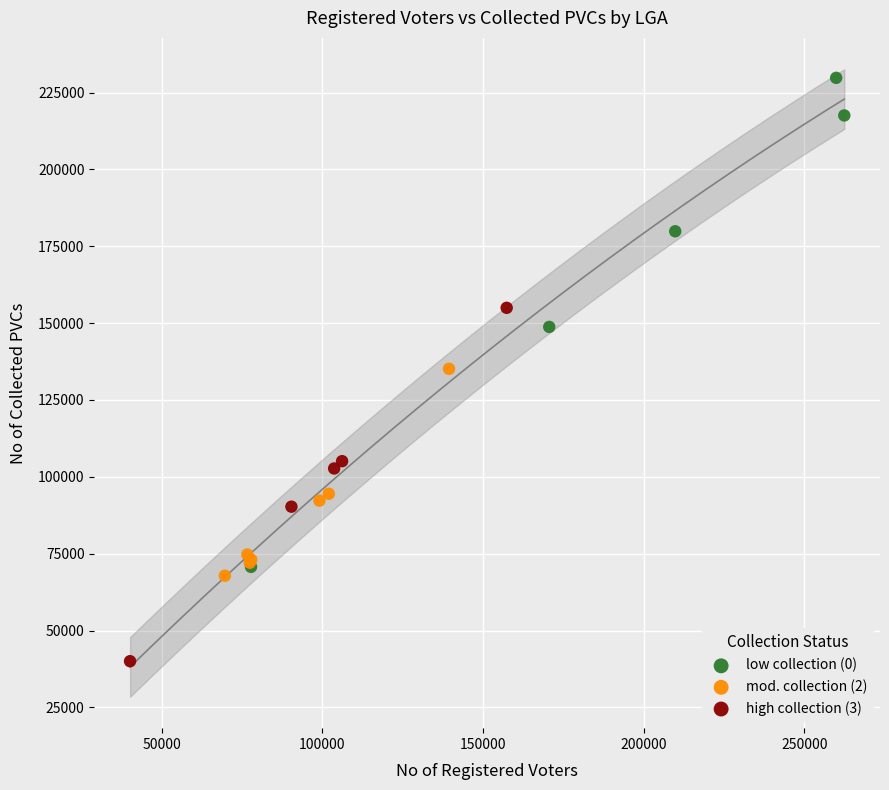

Which series contains the highest Y value?

low collection (0)